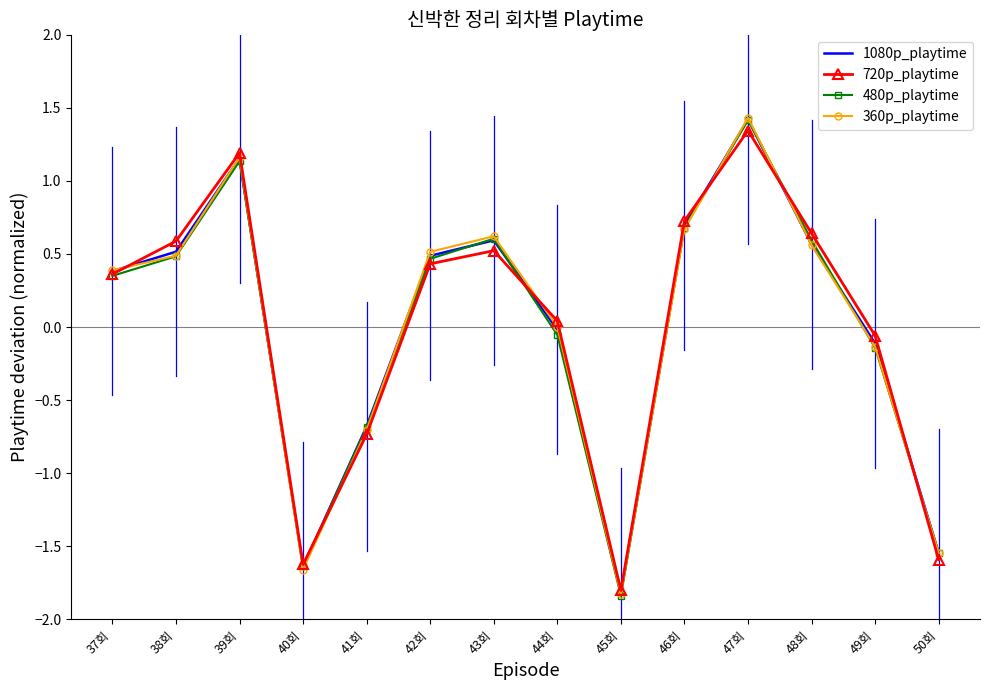

How many values in the 720p_playtime series are below 0?

5